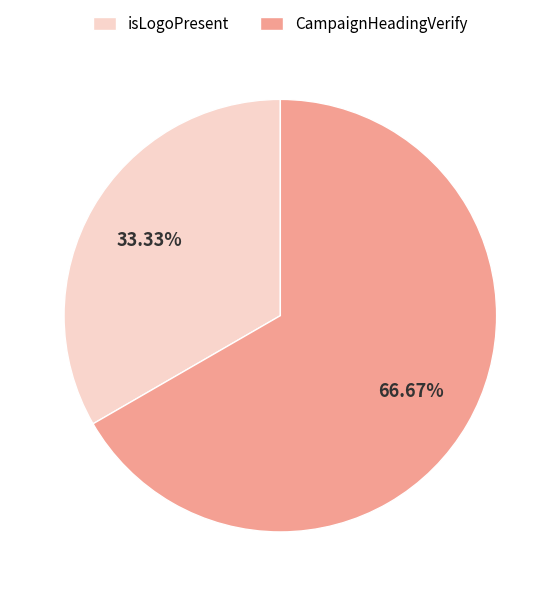

What percentage is NOT represented by isLogoPresent?

66.7%